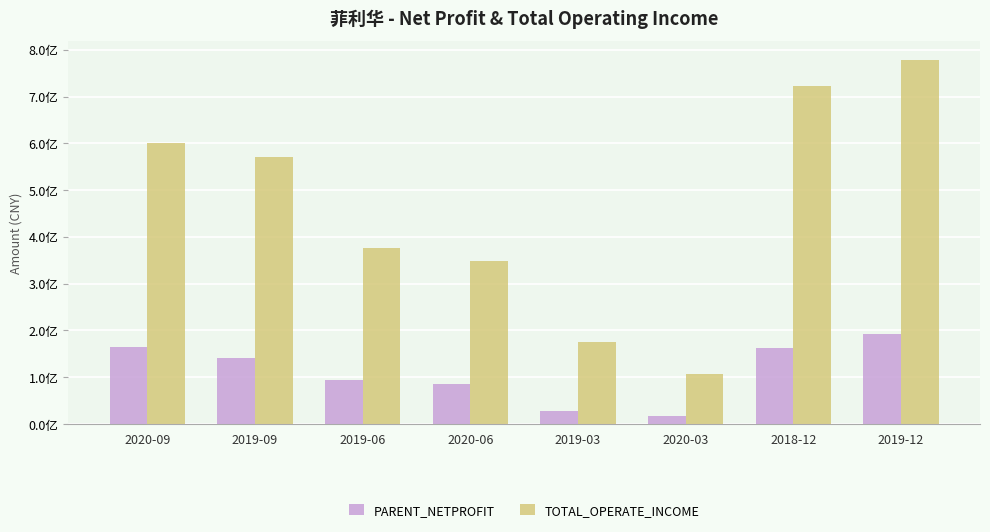

Are the bars horizontal?

No